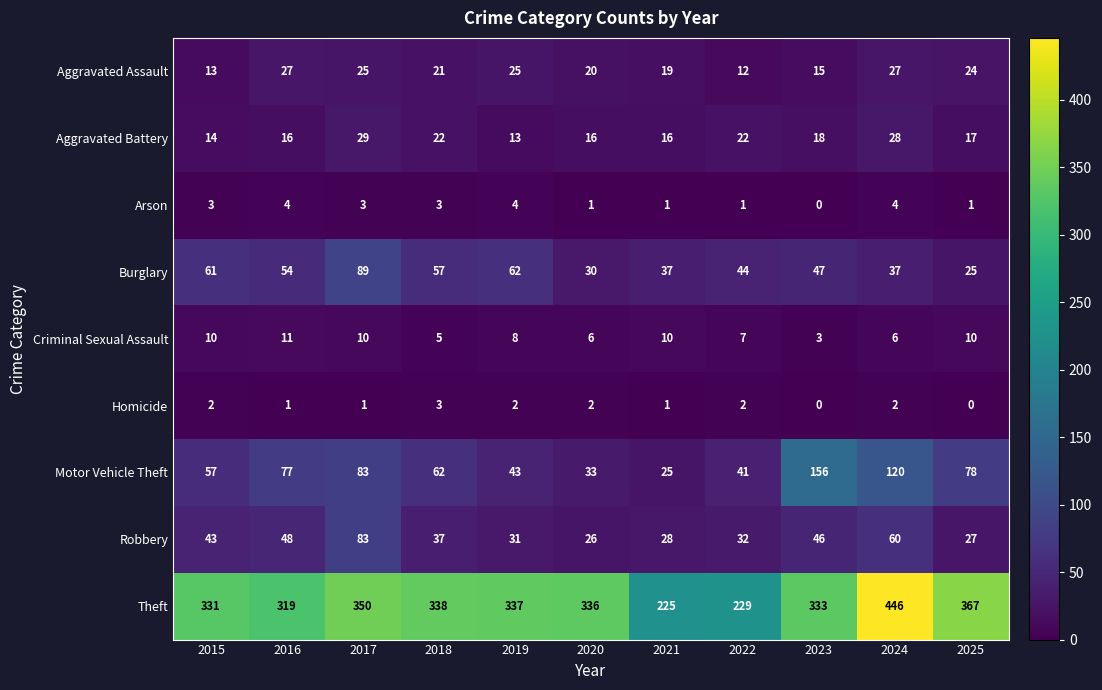

Which series changed the most between 2021 and 2022?

Motor Vehicle Theft